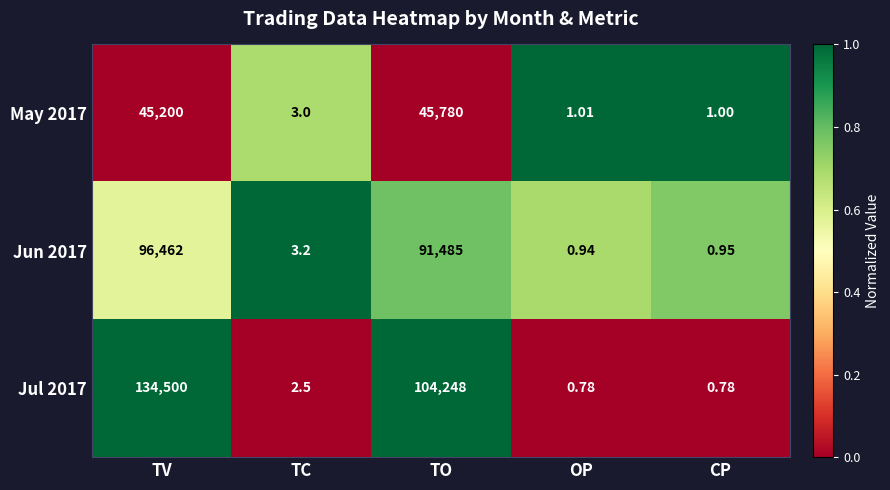

At TC, list the series in order from smallest to largest.

Jul 2017, May 2017, Jun 2017